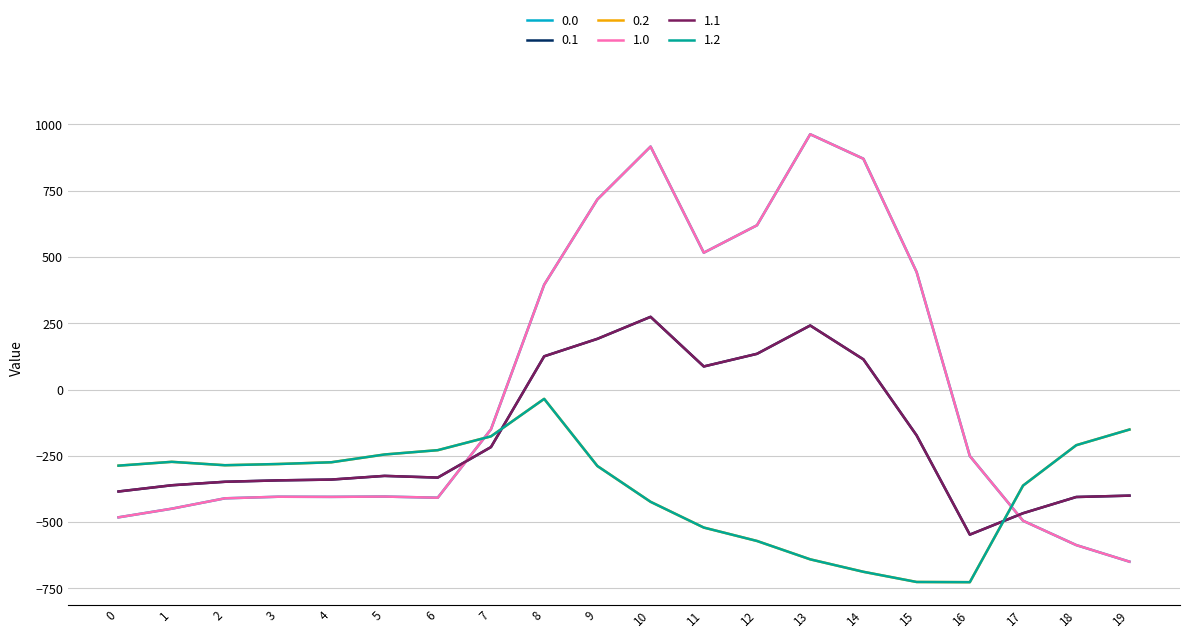

Reading right to left, transcribe all the data shown in this chart.

0.0: 19=-649.2	18=-586.7	17=-494.8	16=-250.9	15=443.0	14=870.3	13=962.7	12=619.4	11=516.0	10=916.2	9=716.9	8=395.3	7=-150.1	6=-408.0	5=-403.8	4=-404.9	3=-404.4	2=-410.3	1=-449.5	0=-482.0
0.1: 19=-400.2	18=-405.4	17=-466.6	16=-547.3	15=-173.1	14=113.7	13=241.5	12=134.6	11=87.0	10=274.1	9=191.1	8=125.2	7=-217.1	6=-332.2	5=-325.7	4=-339.6	3=-342.7	2=-347.9	1=-361.1	0=-384.6
0.2: 19=-151.0	18=-210.0	17=-362.4	16=-726.6	15=-725.8	14=-687.4	13=-640.4	12=-571.2	11=-520.6	10=-423.5	9=-288.5	8=-35.3	7=-176.6	6=-228.8	5=-245.0	4=-274.4	3=-281.0	2=-285.5	1=-272.7	0=-287.1
1.0: 19=-649.2	18=-586.7	17=-494.8	16=-250.9	15=443.0	14=870.3	13=962.7	12=619.4	11=516.0	10=916.2	9=716.9	8=395.3	7=-150.1	6=-408.0	5=-403.8	4=-404.9	3=-404.4	2=-410.3	1=-449.5	0=-482.0
1.1: 19=-400.2	18=-405.4	17=-466.6	16=-547.3	15=-173.1	14=113.7	13=241.5	12=134.6	11=87.0	10=274.1	9=191.1	8=125.2	7=-217.1	6=-332.2	5=-325.7	4=-339.6	3=-342.7	2=-347.9	1=-361.1	0=-384.6
1.2: 19=-151.0	18=-210.0	17=-362.4	16=-726.6	15=-725.8	14=-687.4	13=-640.4	12=-571.2	11=-520.6	10=-423.5	9=-288.5	8=-35.3	7=-176.6	6=-228.8	5=-245.0	4=-274.4	3=-281.0	2=-285.5	1=-272.7	0=-287.1